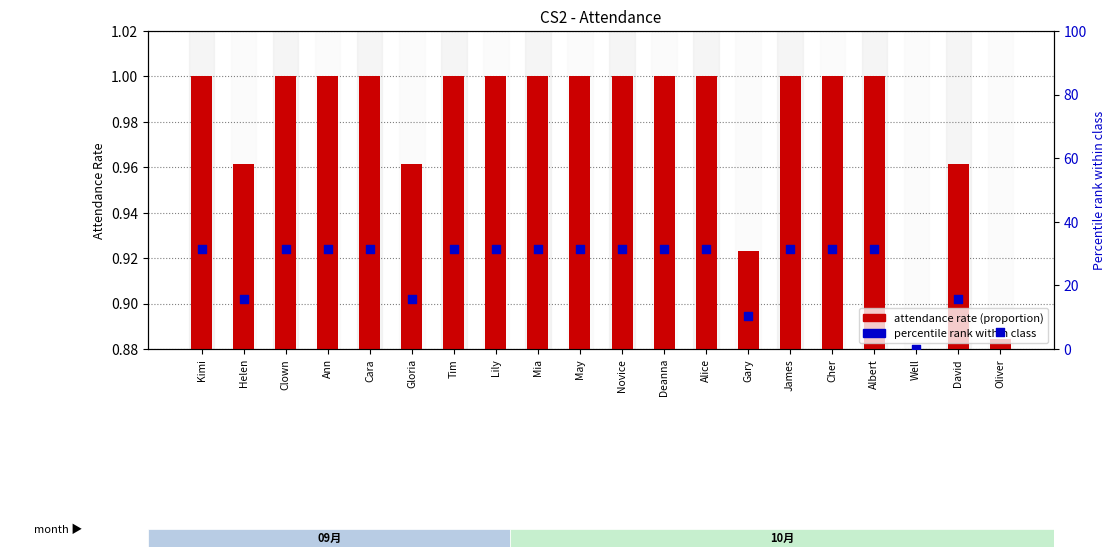

Which series has the largest Y range (max minus min)?

percentile rank within class